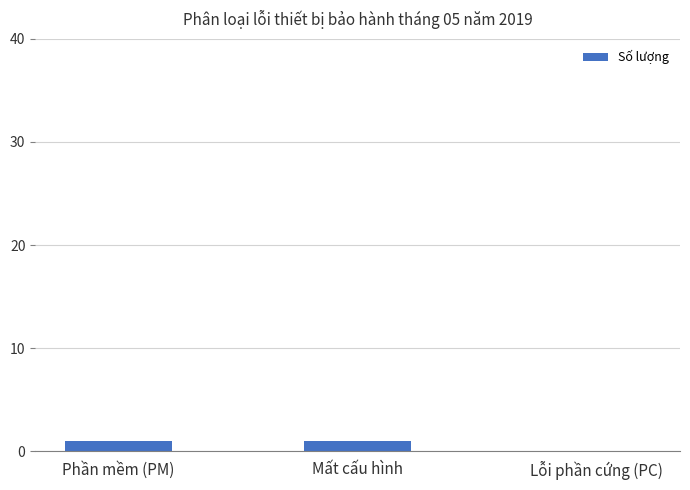

The chart shows a value of 0 at Lỗi phần cứng (PC). True or false?

True